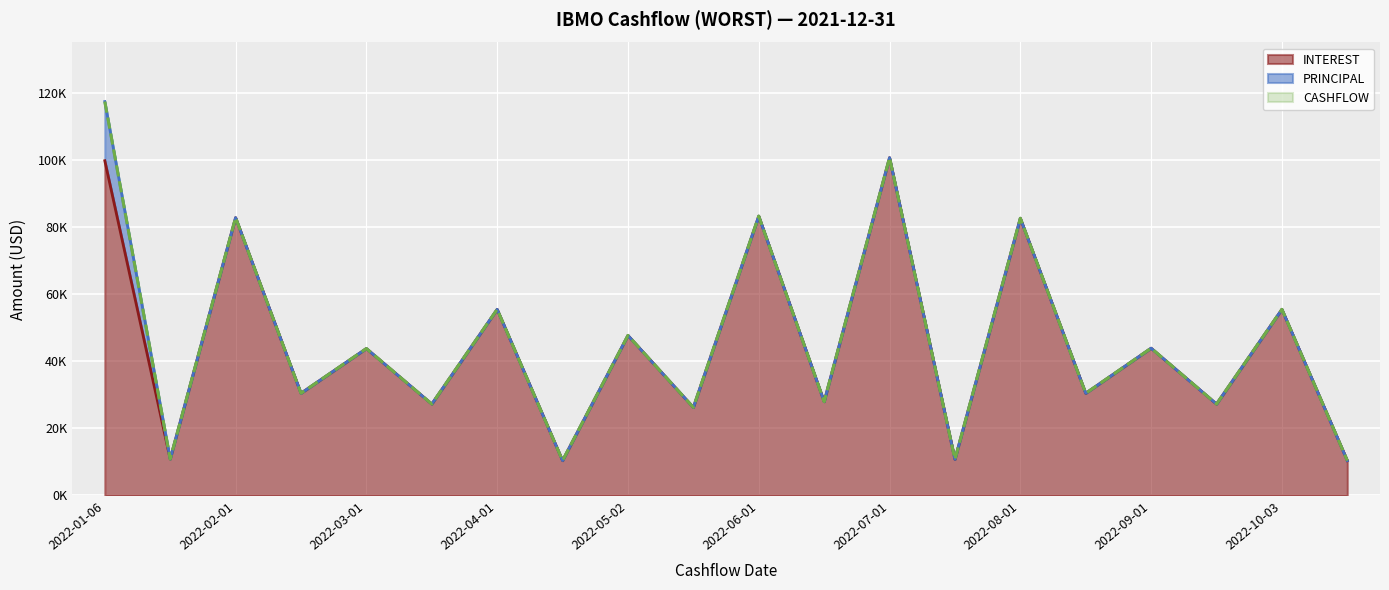

Where is the first local minimum for CASHFLOW?

2022-01-18